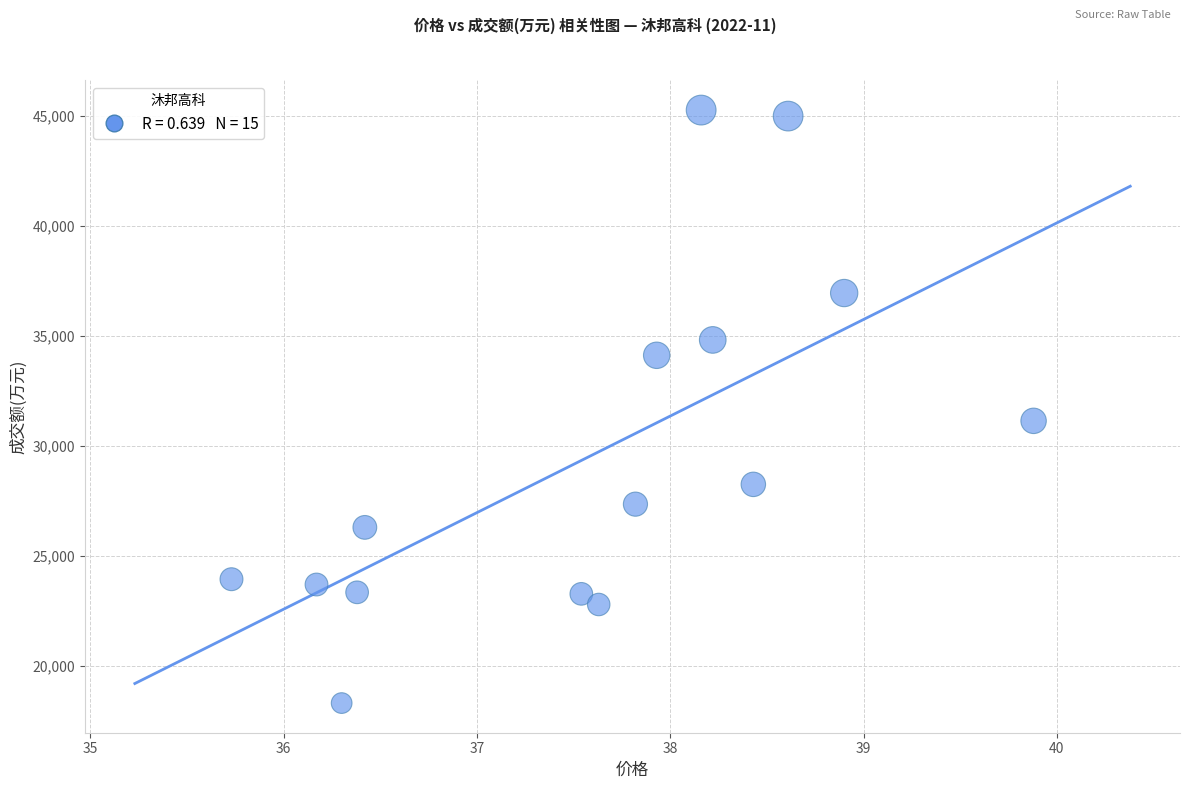

What Y value in the scatter plot is closest to 31797?

31149